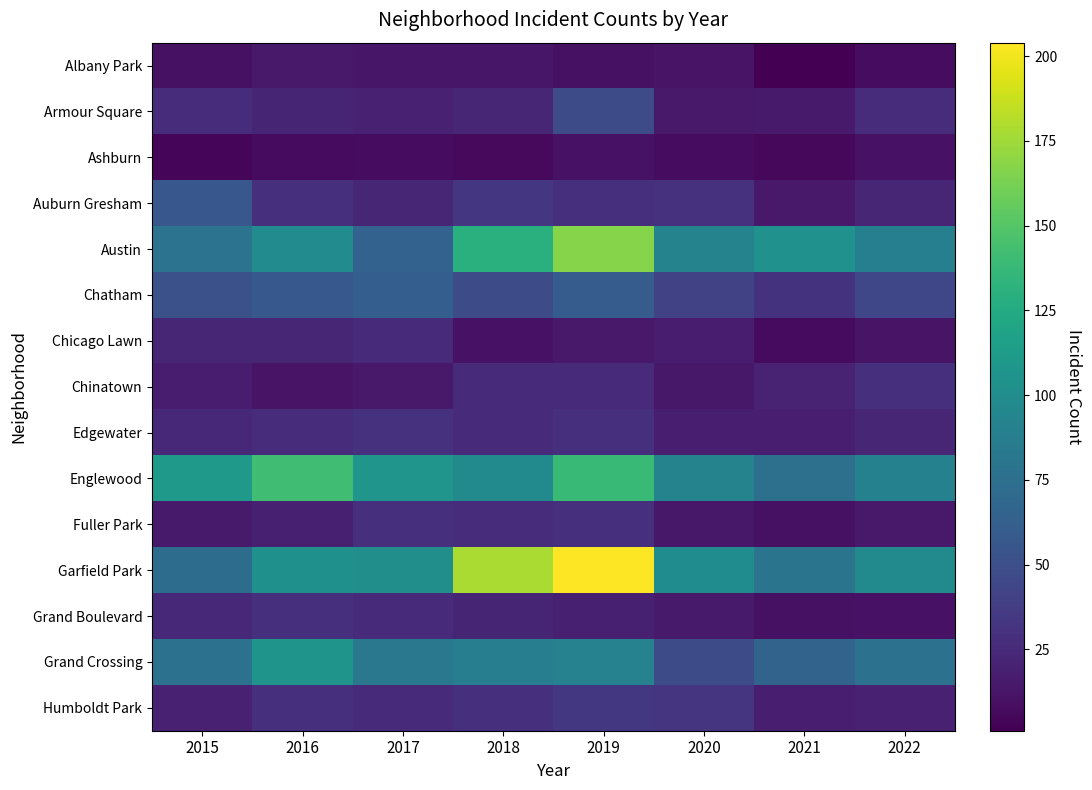

Reading left to right, extract all data points from this chart.

Albany Park: 2015=10	2016=15	2017=13	2018=13	2019=10	2020=12	2021=1	2022=8
Armour Square: 2015=27	2016=22	2017=20	2018=23	2019=47	2020=15	2021=16	2022=27
Ashburn: 2015=4	2016=7	2017=8	2018=6	2019=11	2020=8	2021=5	2022=11
Auburn Gresham: 2015=56	2016=28	2017=23	2018=33	2019=29	2020=30	2021=15	2022=23
Austin: 2015=78	2016=99	2017=65	2018=130	2019=167	2020=92	2021=104	2022=89
Chatham: 2015=51	2016=57	2017=62	2018=48	2019=60	2020=40	2021=31	2022=44
Chicago Lawn: 2015=23	2016=23	2017=25	2018=11	2019=15	2020=17	2021=7	2022=12
Chinatown: 2015=17	2016=12	2017=15	2018=25	2019=26	2020=14	2021=21	2022=28
Edgewater: 2015=24	2016=27	2017=30	2018=25	2019=29	2020=18	2021=18	2022=23
Englewood: 2015=111	2016=142	2017=107	2018=98	2019=138	2020=92	2021=76	2022=90
Fuller Park: 2015=16	2016=19	2017=29	2018=27	2019=29	2020=14	2021=10	2022=15
Garfield Park: 2015=73	2016=103	2017=101	2018=178	2019=204	2020=100	2021=79	2022=98
Grand Boulevard: 2015=24	2016=29	2017=25	2018=22	2019=19	2020=16	2021=10	2022=11
Grand Crossing: 2015=77	2016=106	2017=82	2018=88	2019=91	2020=47	2021=66	2022=77
Humboldt Park: 2015=20	2016=28	2017=25	2018=28	2019=34	2020=32	2021=18	2022=20